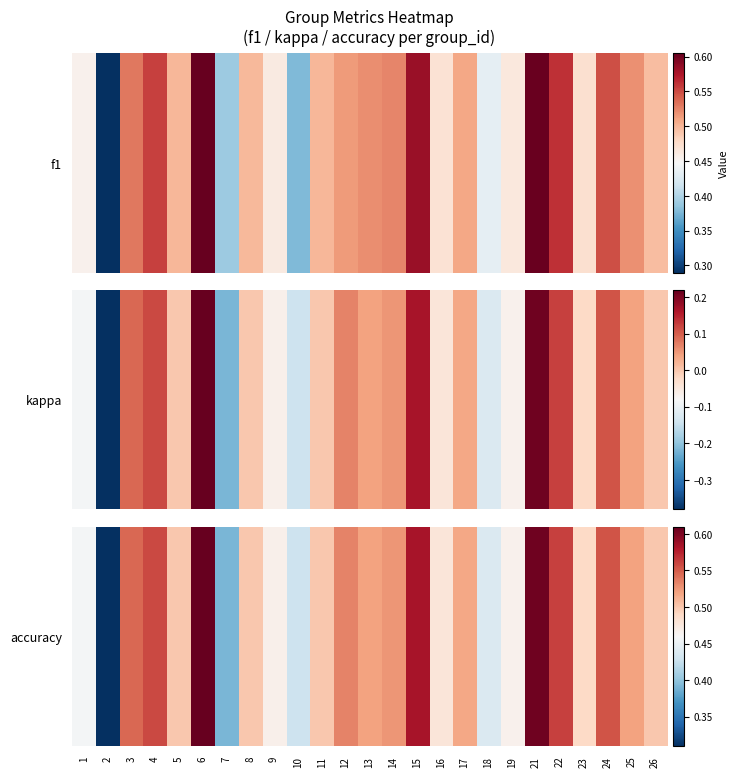

Rank the categories by value from highest to lowest.

6, 21, 15, 22, 4, 24, 3, 12, 14, 13, 25, 17, 5, 8, 11, 26, 23, 16, 9, 19, 1, 18, 10, 7, 2